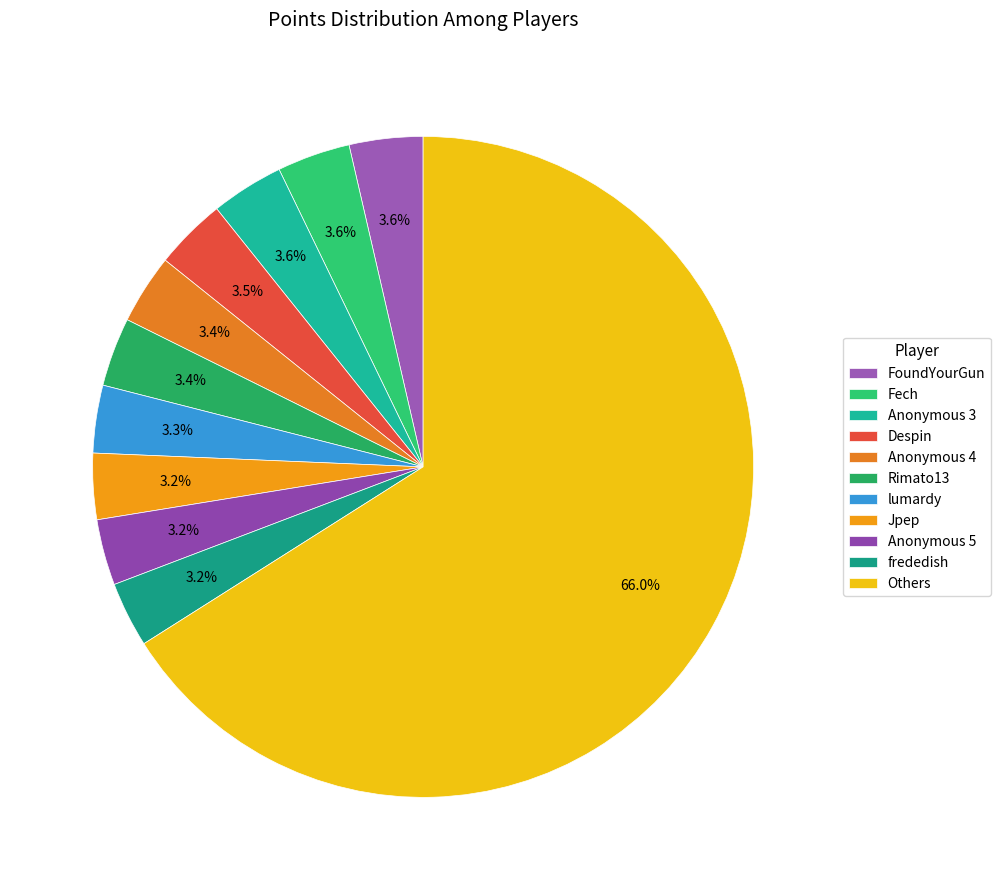

How many slices are in this pie chart?

11